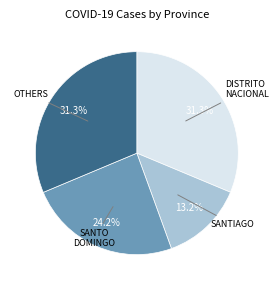

Is there any slice that represents more than half of the pie?

No